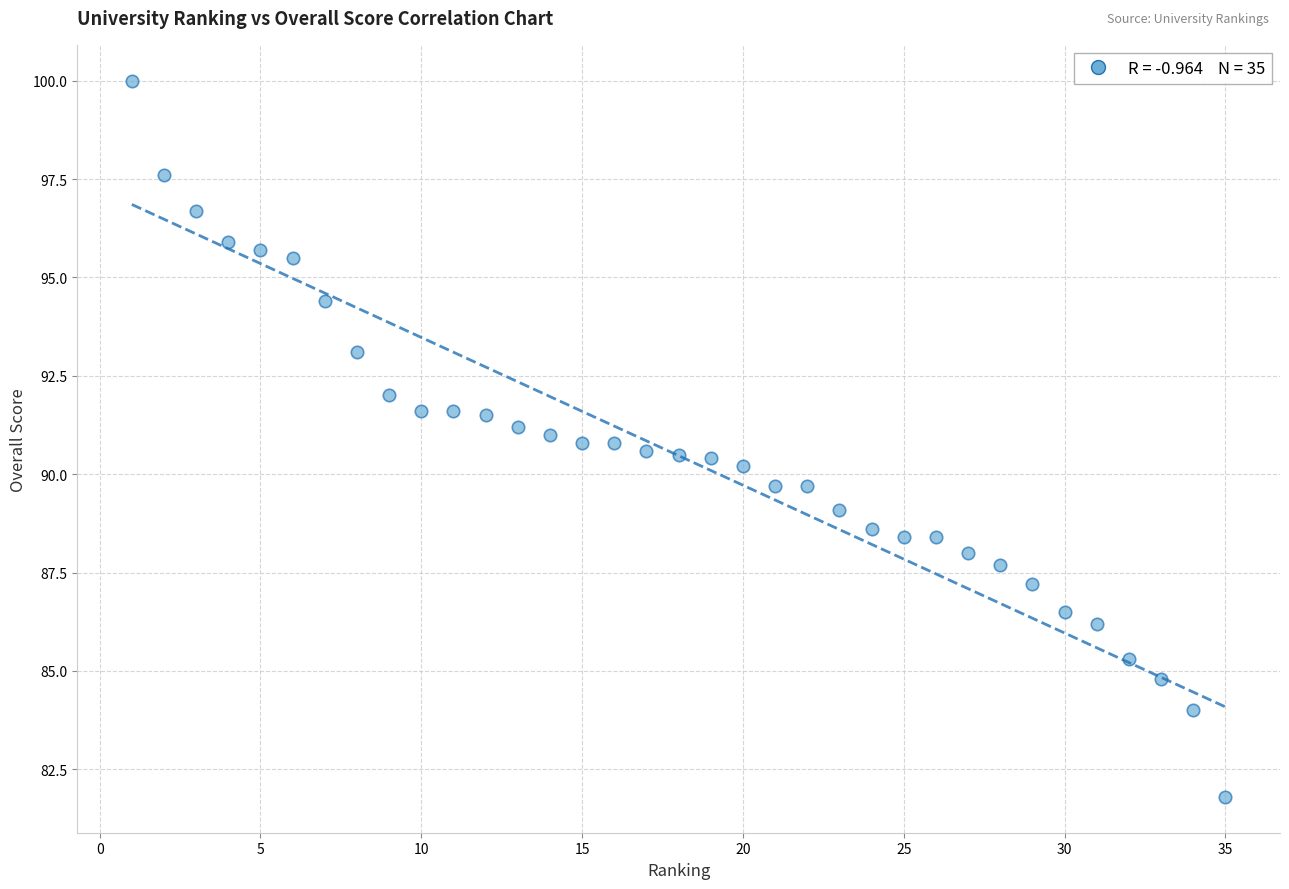

What is the range of Y values (max minus min)?

18.2